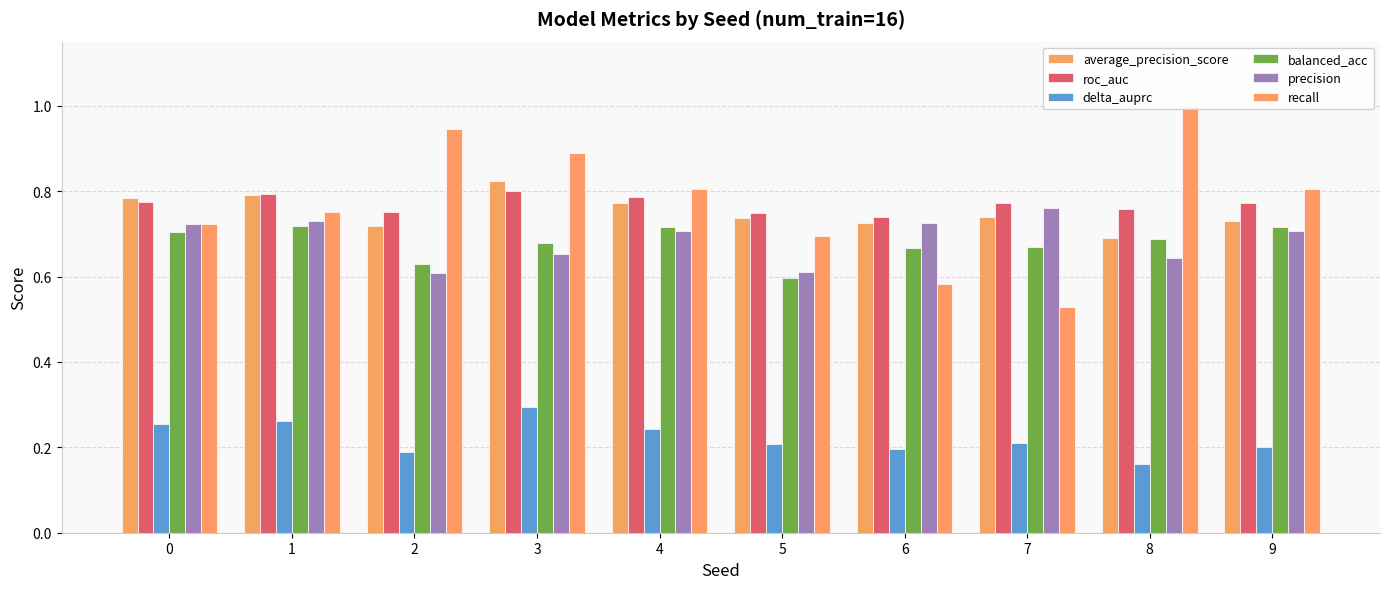

What is the value of the balanced_acc bar at the 2nd from the left?

0.7